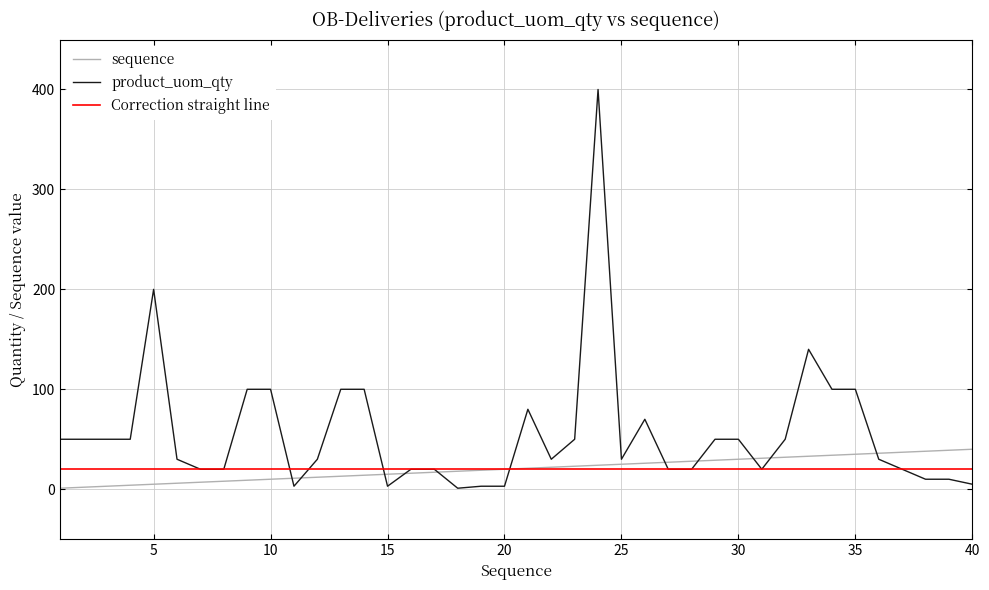

What is the maximum value for product_uom_qty?

400.0